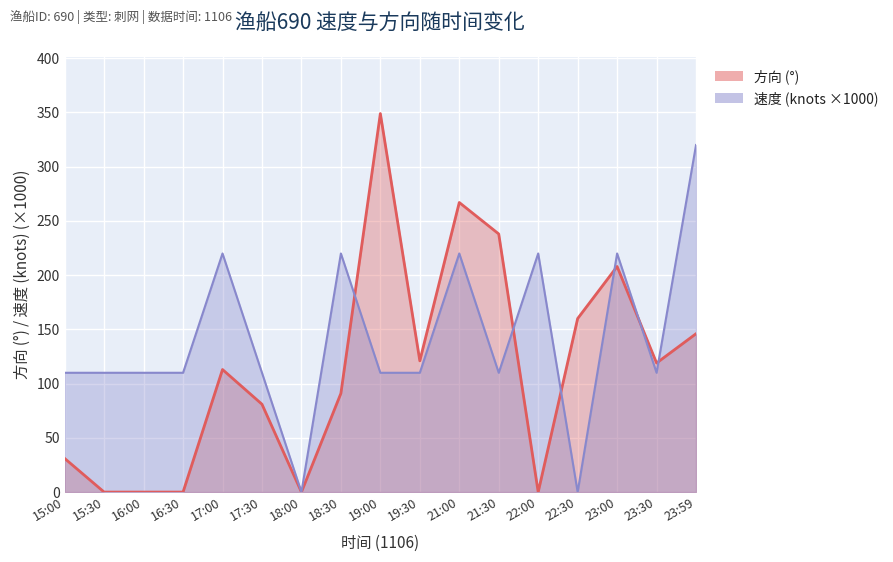

How many interior local peaks does the 方向 series have?

4